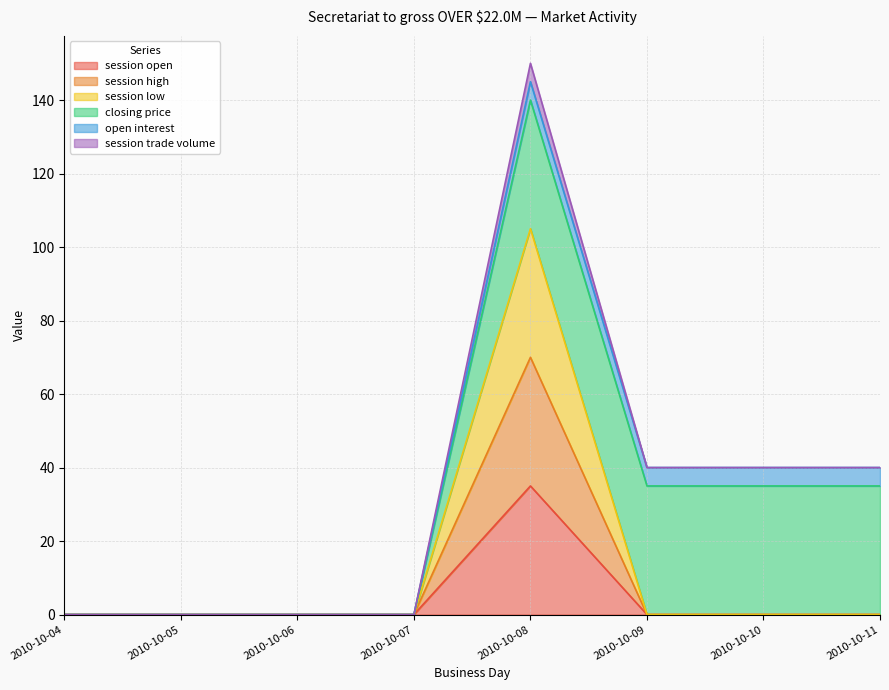

Does the chart have visible grid lines?

Yes